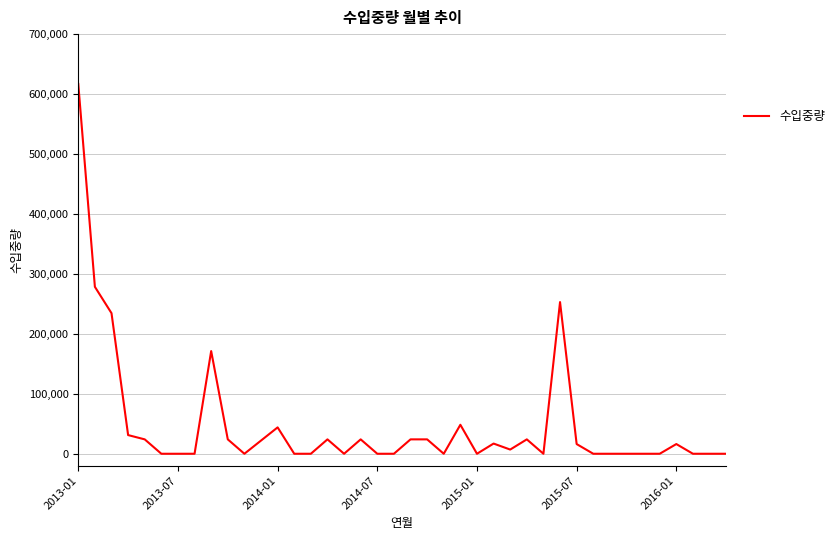

What is the greatest value displayed?

616840